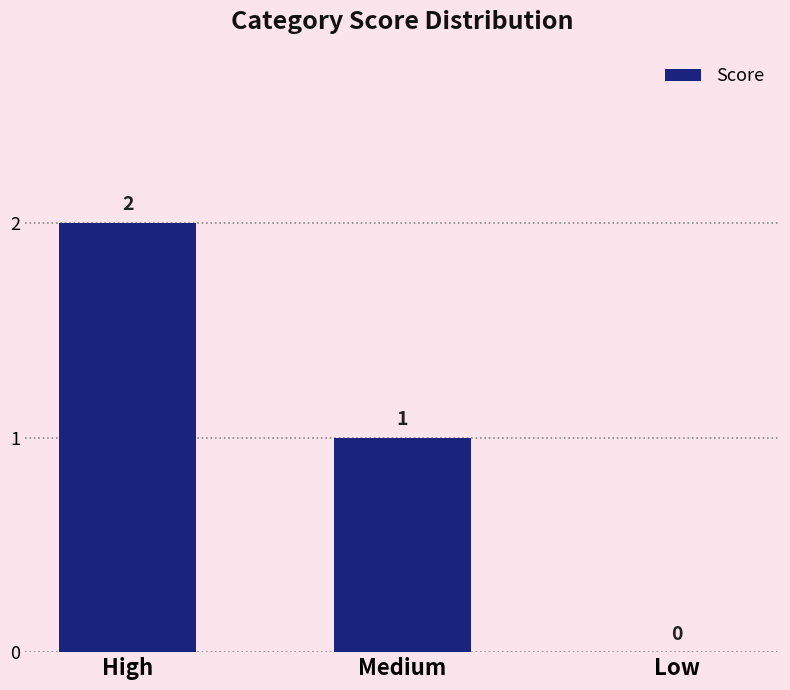

Reading left to right, what are all the values shown in this chart?

High=2	Medium=1	Low=0